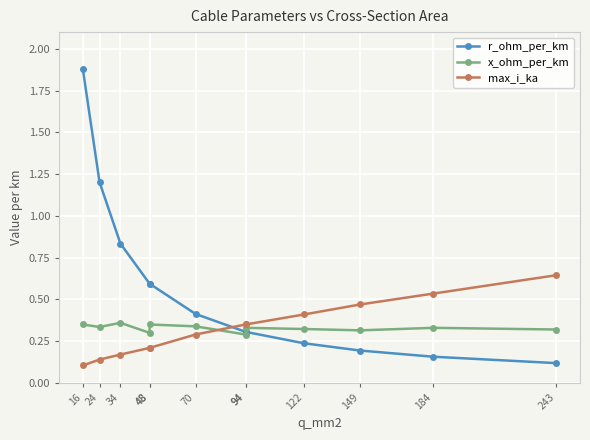

What is the difference between the second highest and minimum values in the r_ohm_per_km series?

1.1